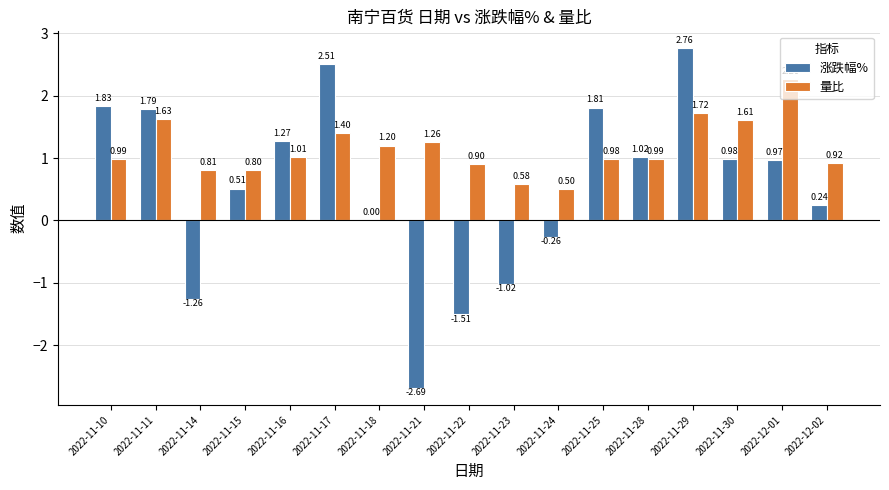

True or false: 涨跌幅% has a value of 0.7 at 2022-11-17.

False